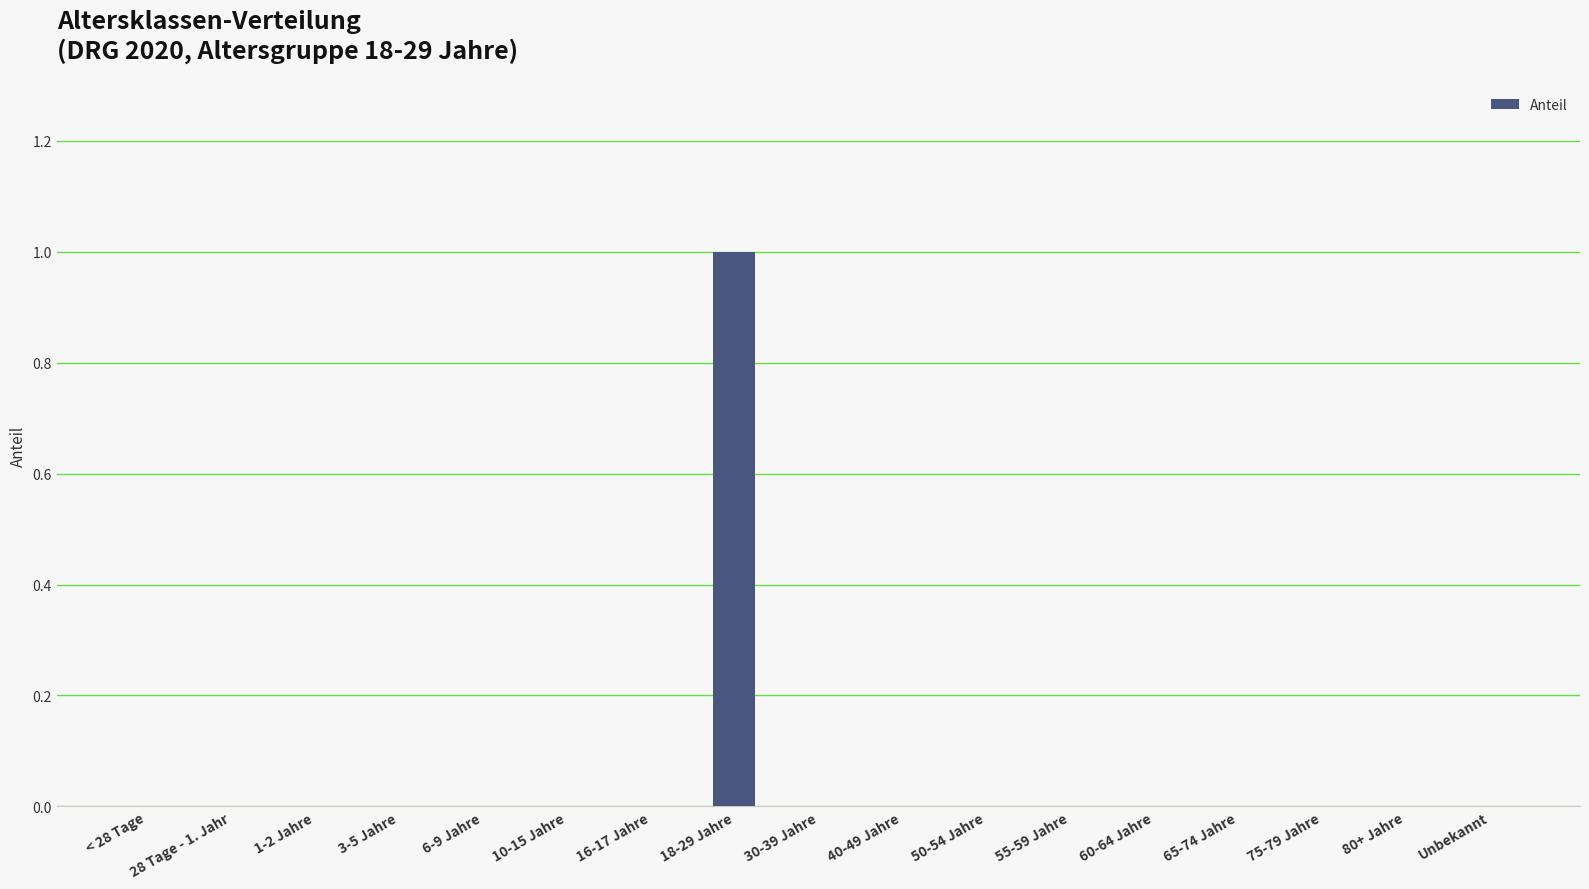

The value at 50-54 Jahre is 1. True or false?

False